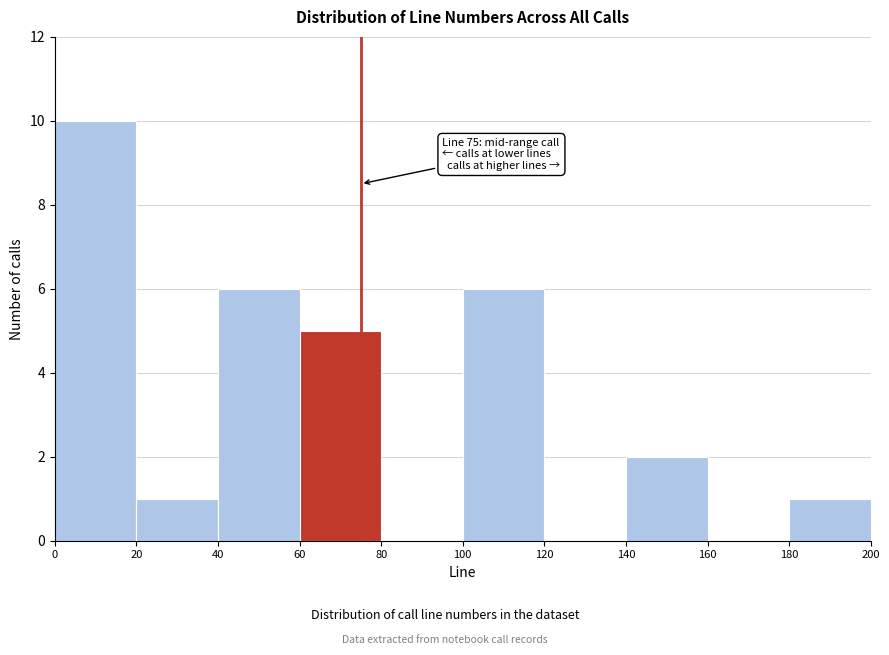

Over which range of the x-axis is the bar tallest?

0 to 20